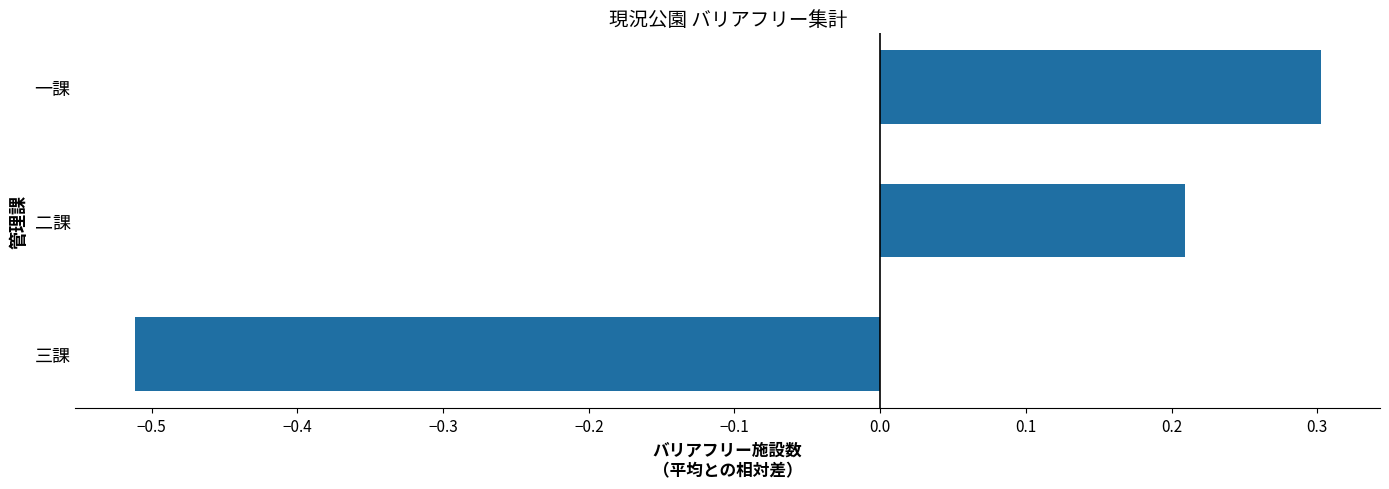

Where is the data nearest to the value 0?

二課